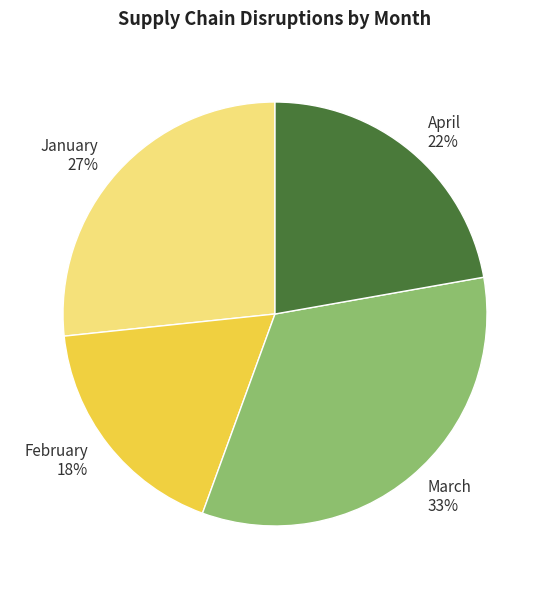

Do January 27% and February 18% together represent more than half of the pie?

No